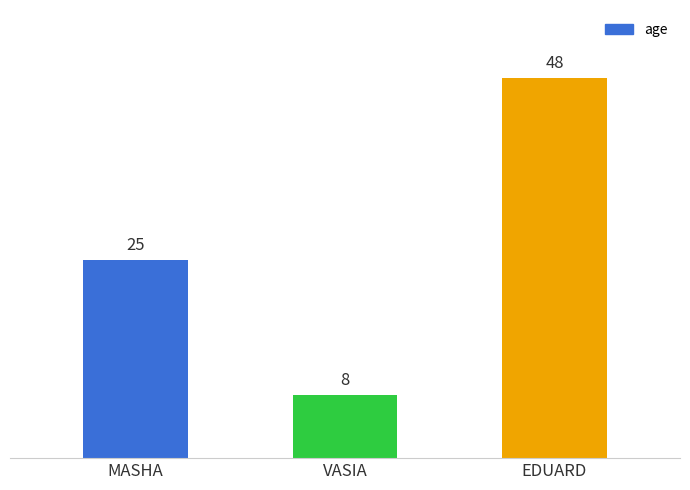

What is the difference between the values at MASHA and EDUARD?

23